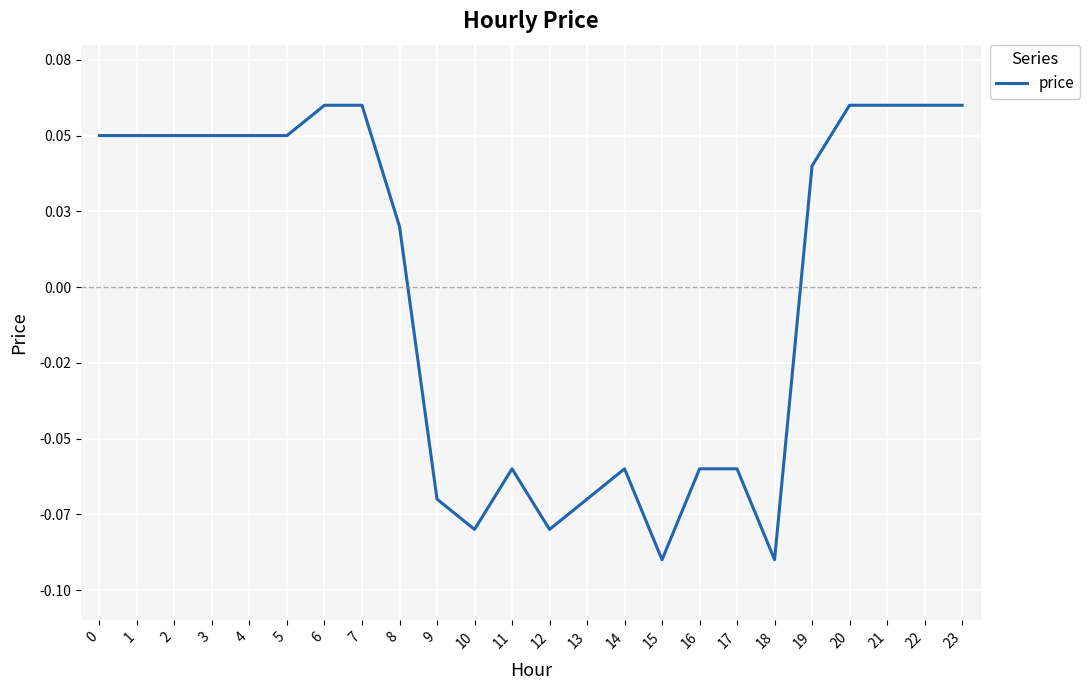

Does the chart have visible grid lines?

Yes